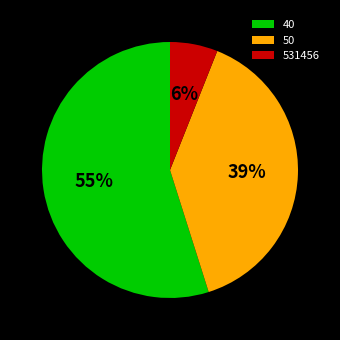

What is the largest slice in the pie chart?

40